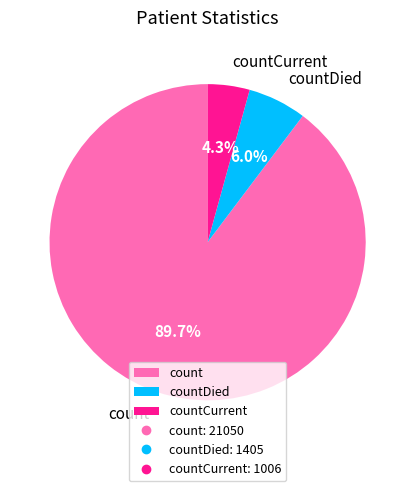

To the nearest percent, what portion does count represent?

90%